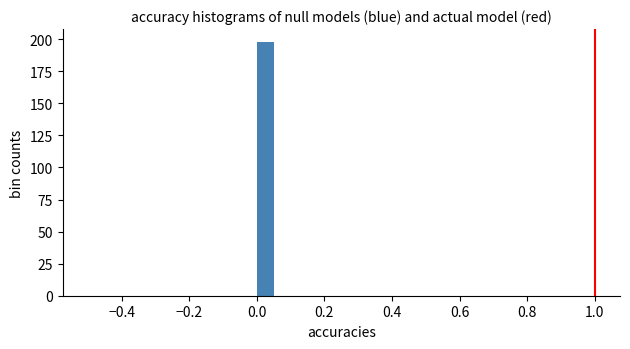

Read against the x-axis, roughly where is the centre of the tallest bar?

0.02